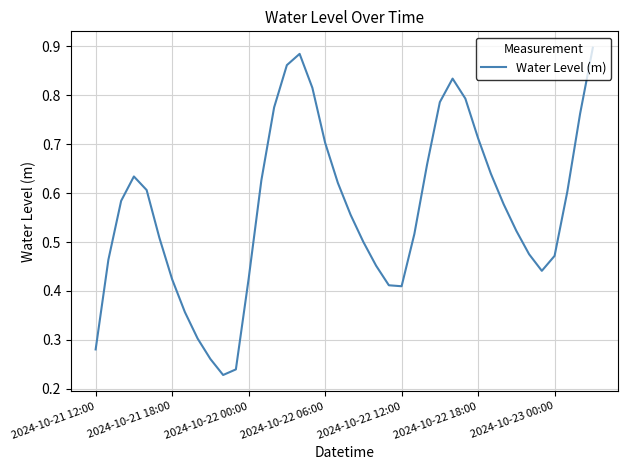

Does the chart have visible grid lines?

Yes